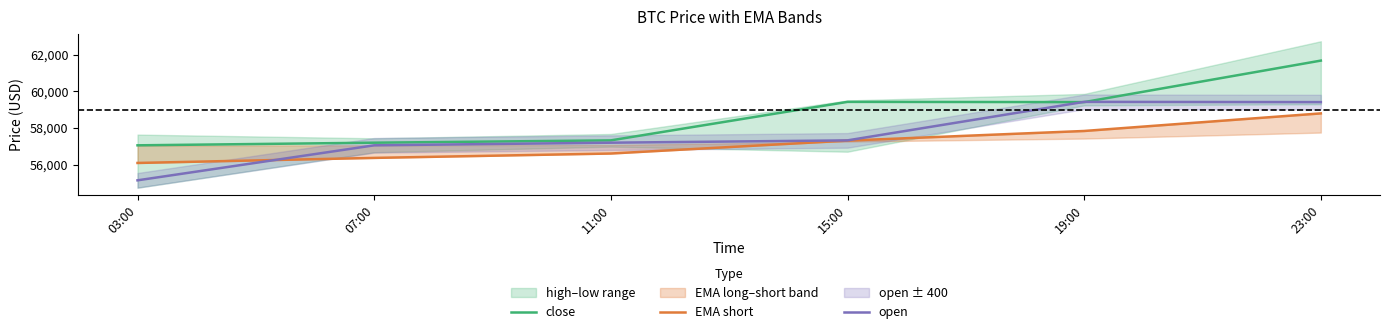

How many data points in open are less than 57320?

3